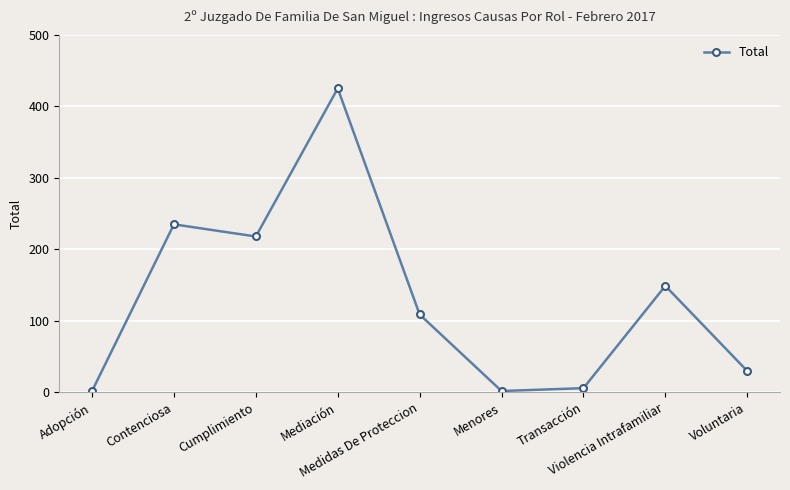

True or false: the data shows 218 at Cumplimiento.

True